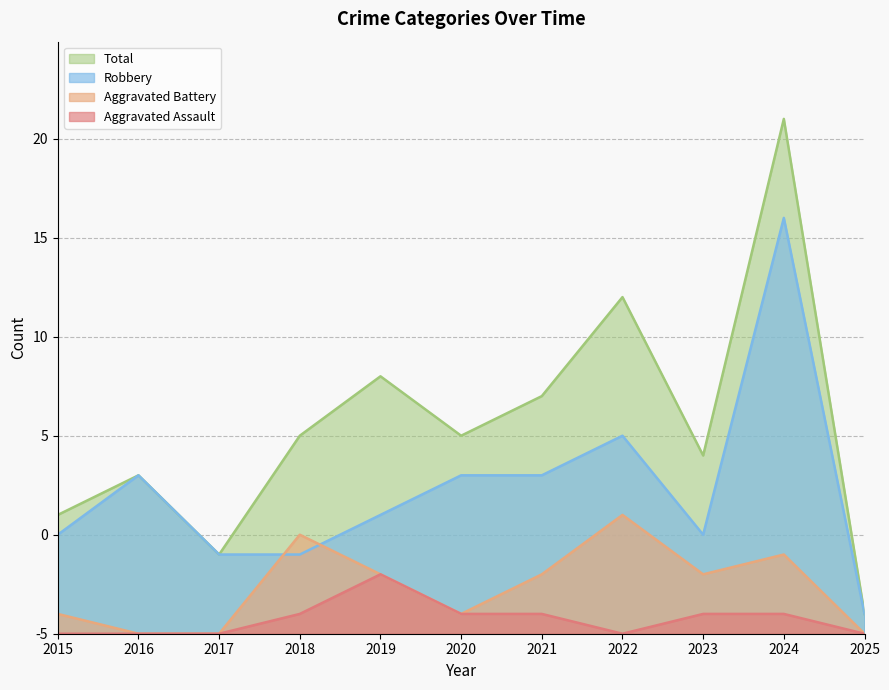

Which series has the largest total across all categories?

Total